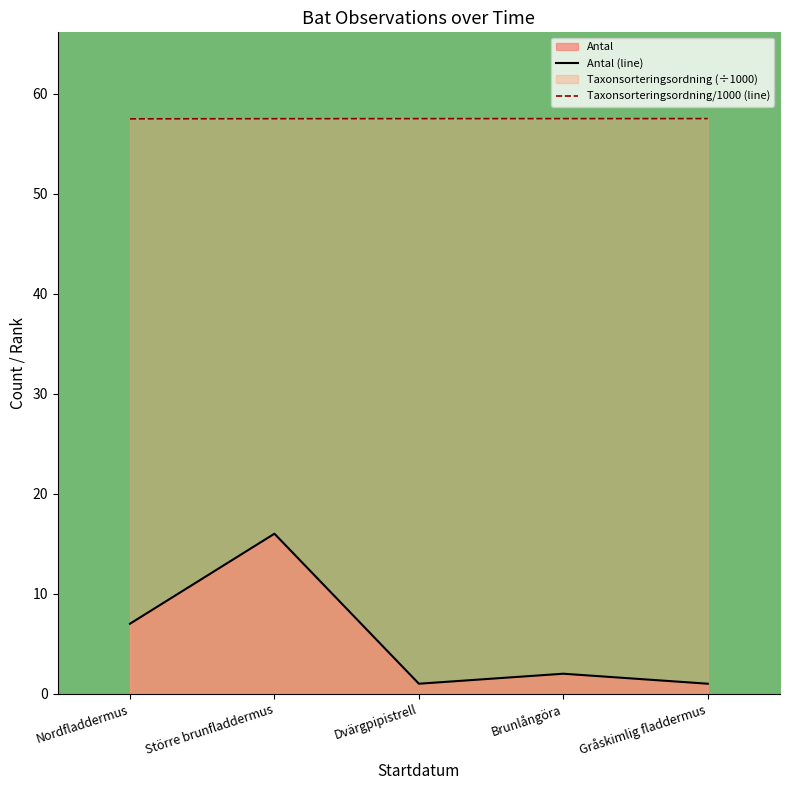

What is the value of the Antal (line) point at the 2nd from the left?

16.0